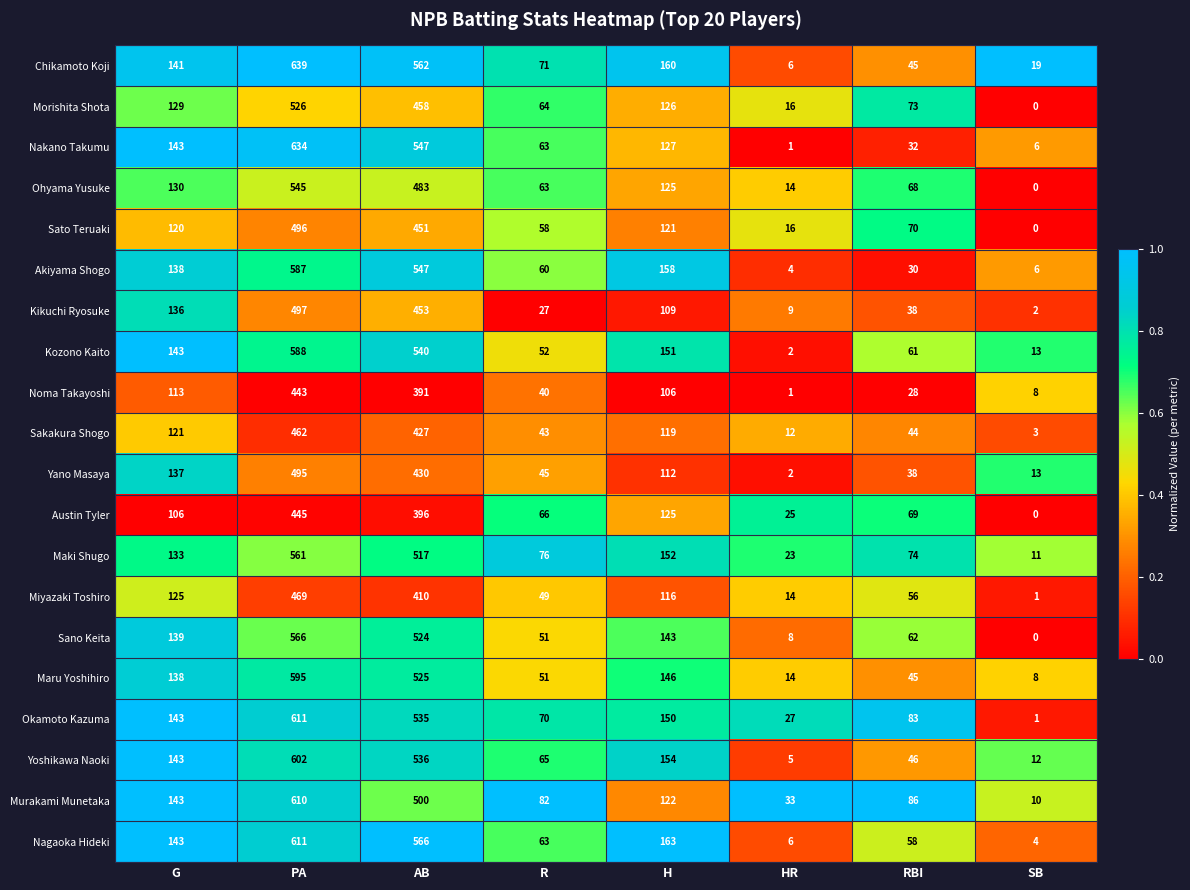

How many data points does each series have?

8